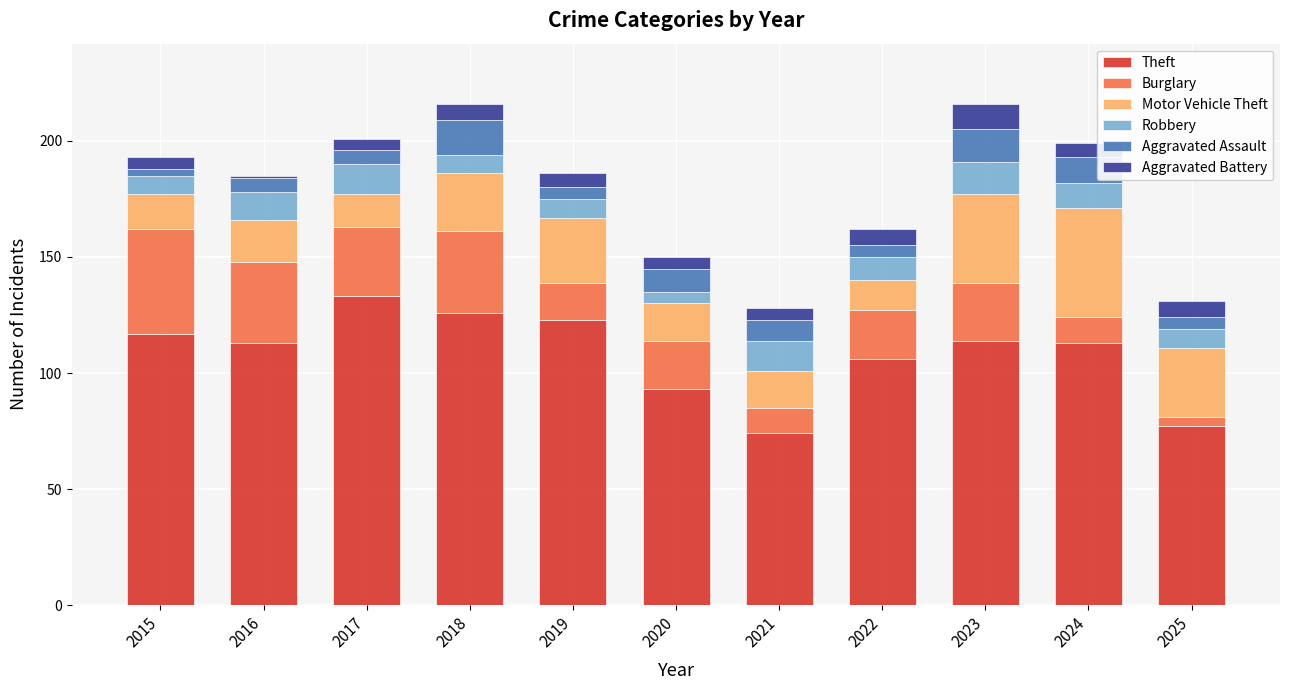

Is it true that Theft equals 38 at 2015?

False